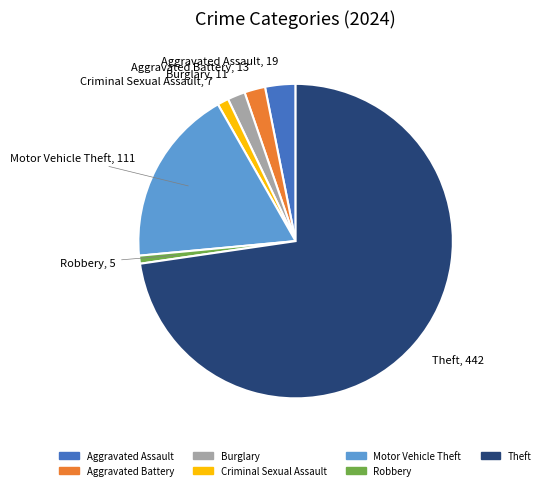

Combined, do Motor Vehicle Theft and Theft account for over 50%?

Yes